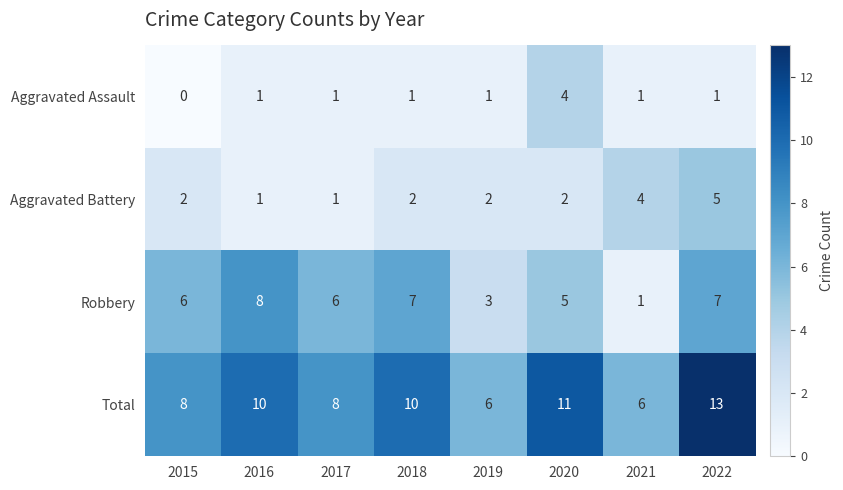

Count the Robbery values in the range 5 to 7.

5